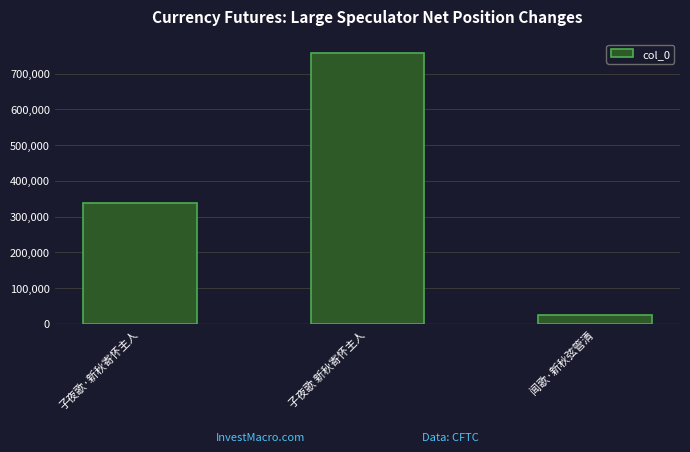

Is it true that the value at 子夜歌 新秋寄怀主人 is 197608?

False